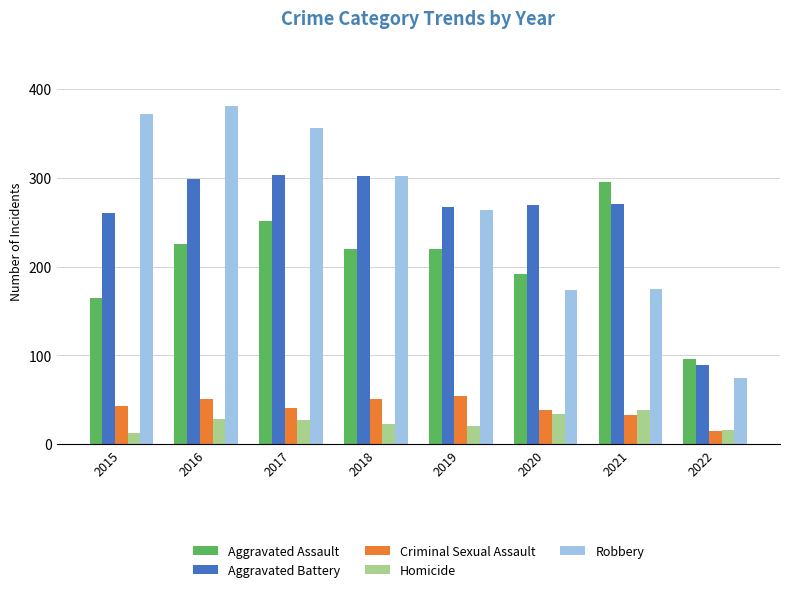

What is the average value of the Homicide series?

25